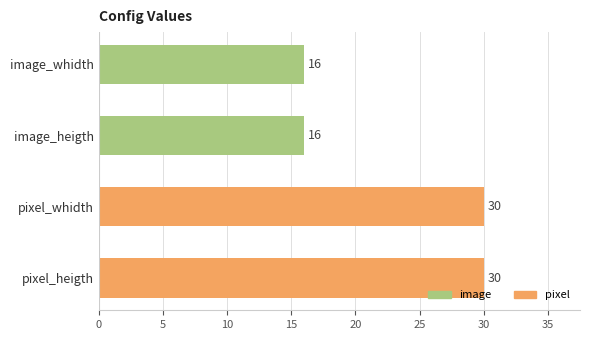

The chart shows a value of 4 at image_whidth. True or false?

False